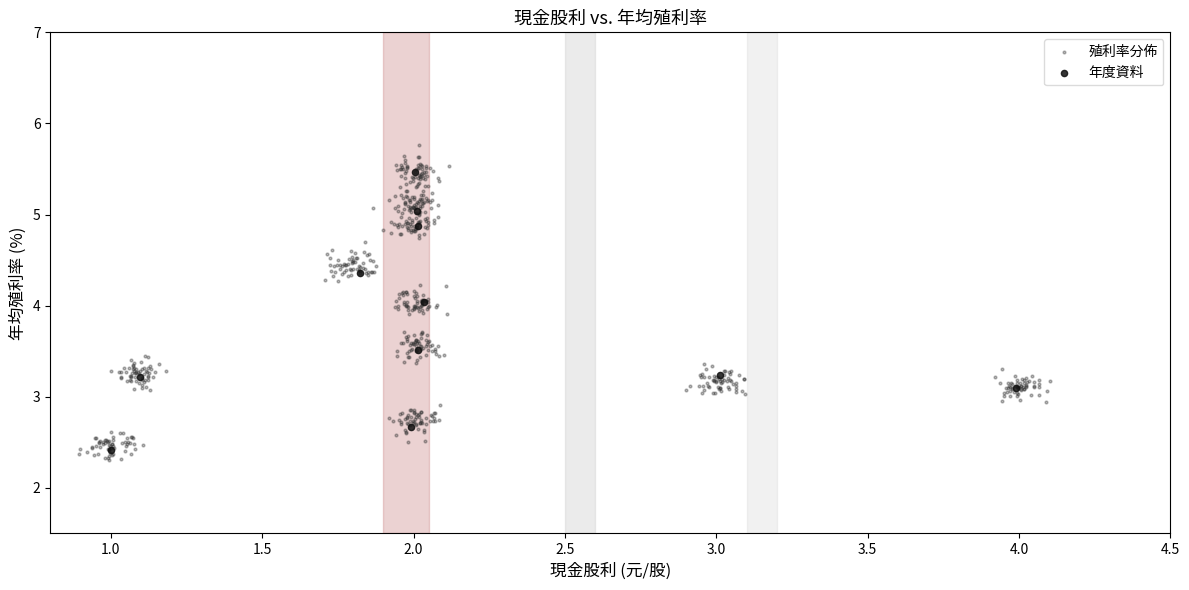

Which series has the largest Y range (max minus min)?

殖利率分佈